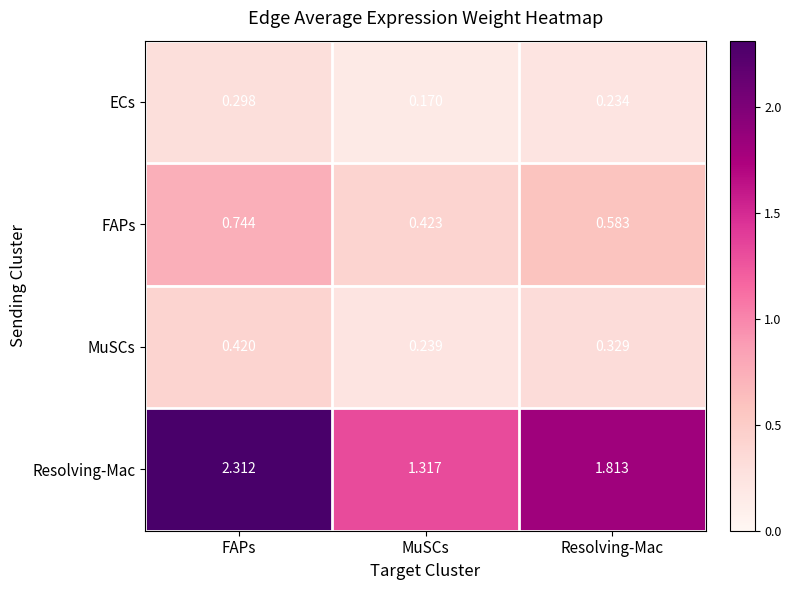

Which label corresponds to the largest value in the chart?

FAPs